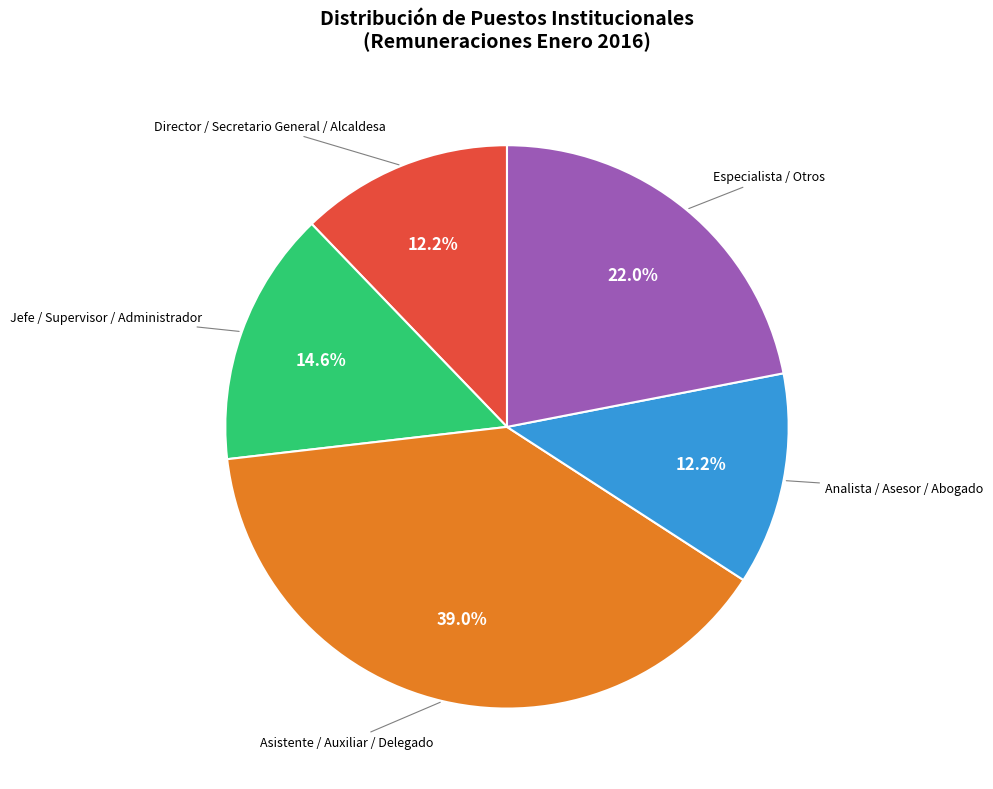

Count the number of slices in the pie.

5